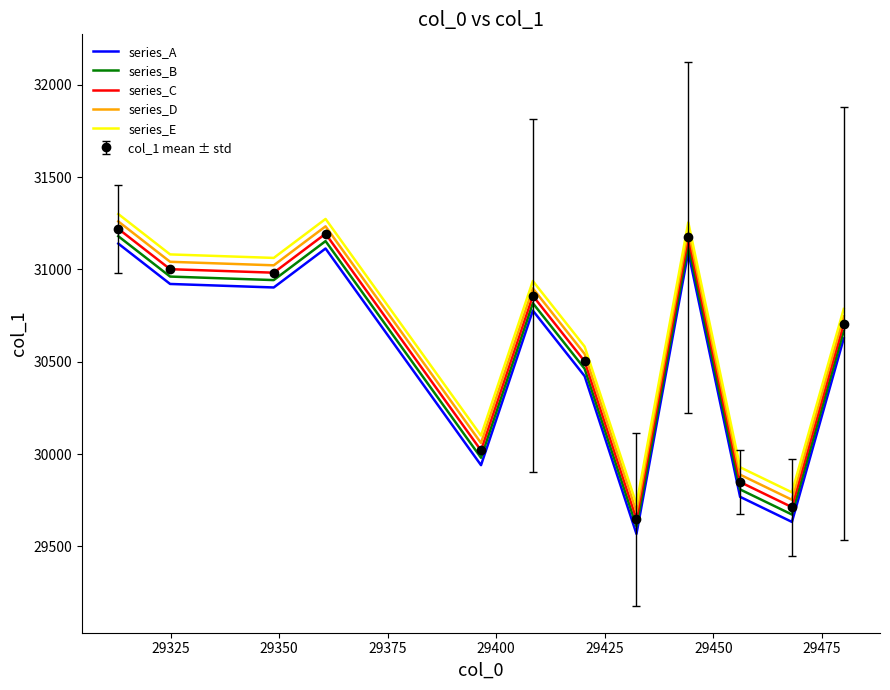

In series_C, how many points are lower than both neighbors (excluding endpoints)?

4